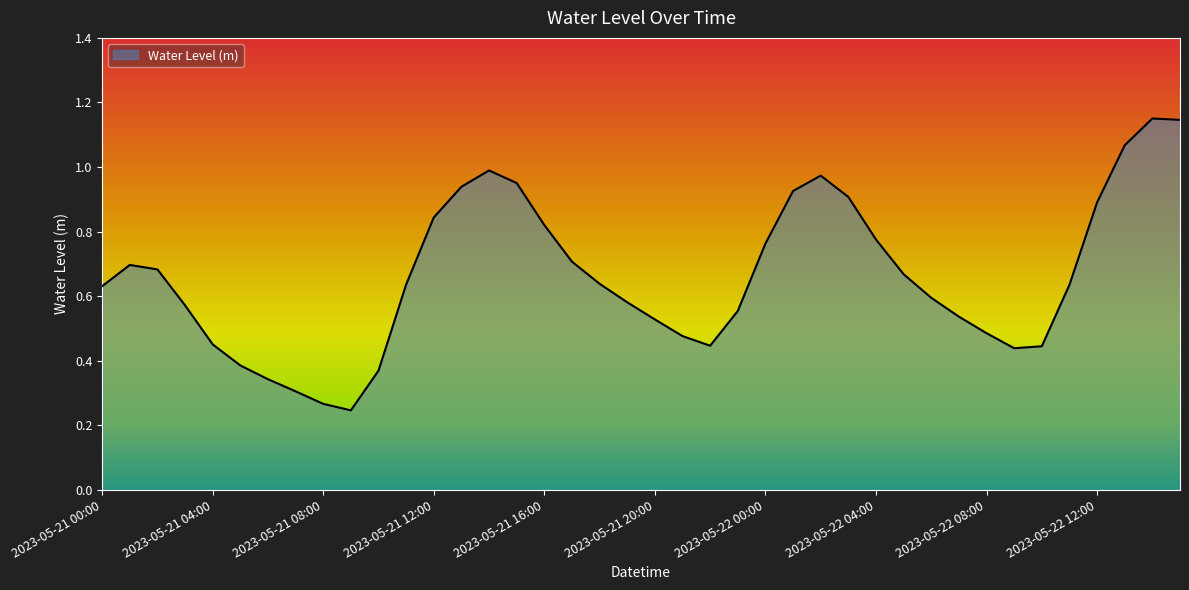

What is the difference between the second highest and minimum values?

0.9